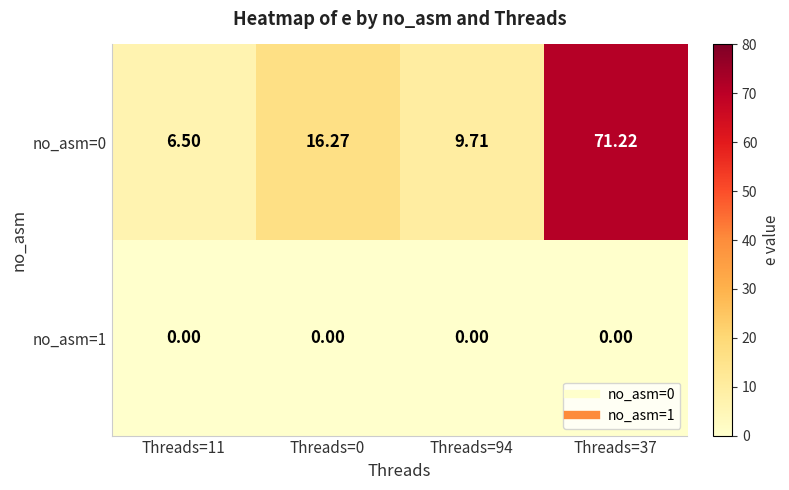

At how many categories does at least one series exceed 43?

1